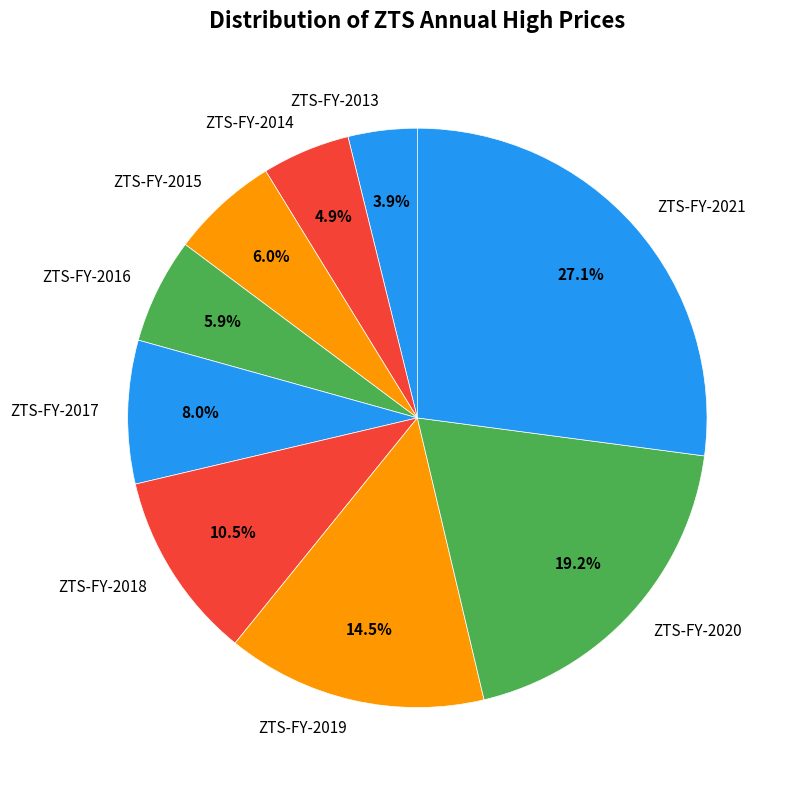

Is it true that ZTS-FY-2017 is 20% of the pie?

False